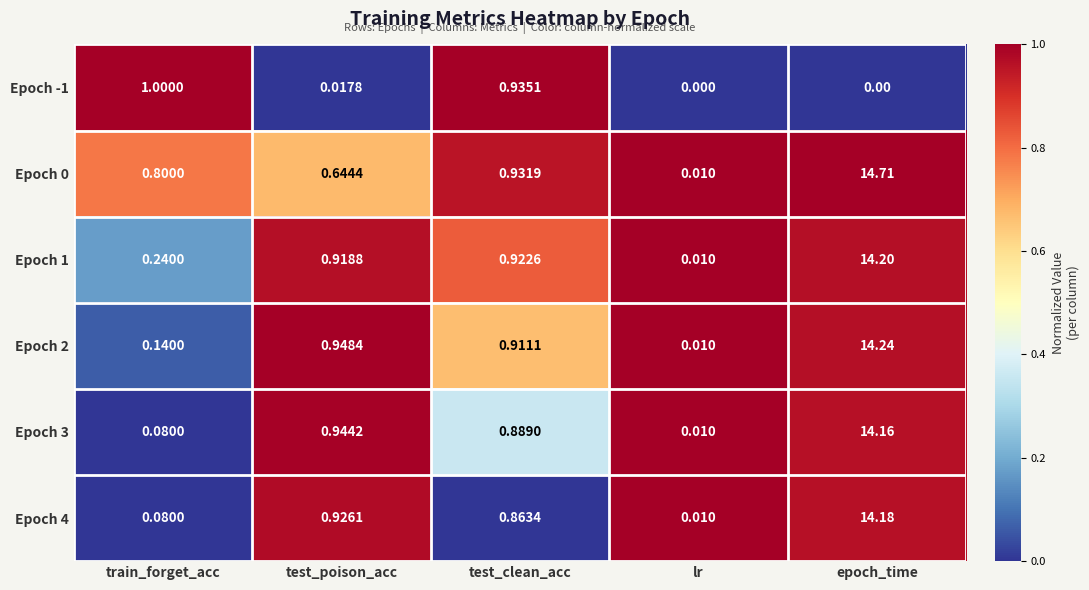

At which label is Epoch 0 closest to 7?

test_clean_acc